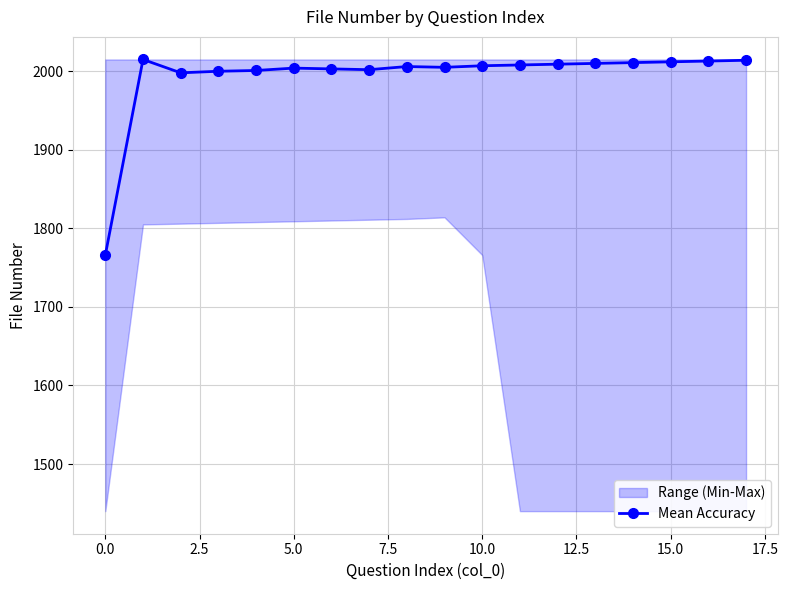

True or false: Mean Accuracy has more than 1 interior local peaks.

True